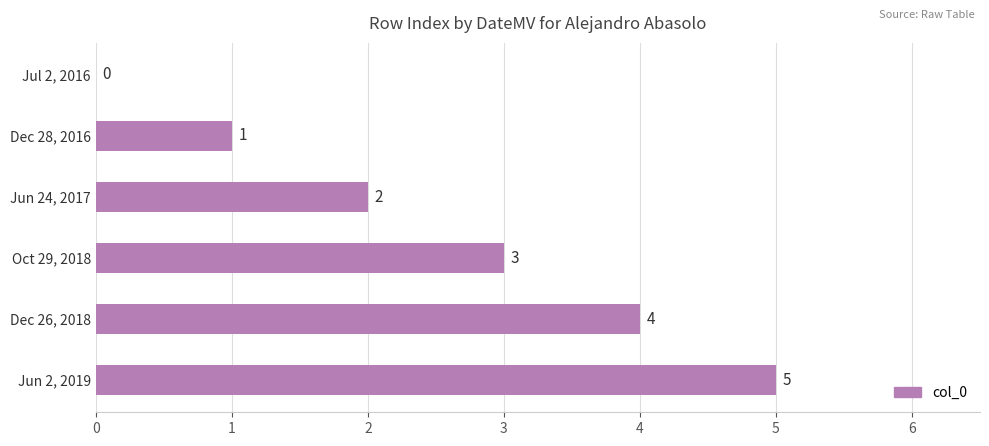

Are the bars horizontal?

Yes